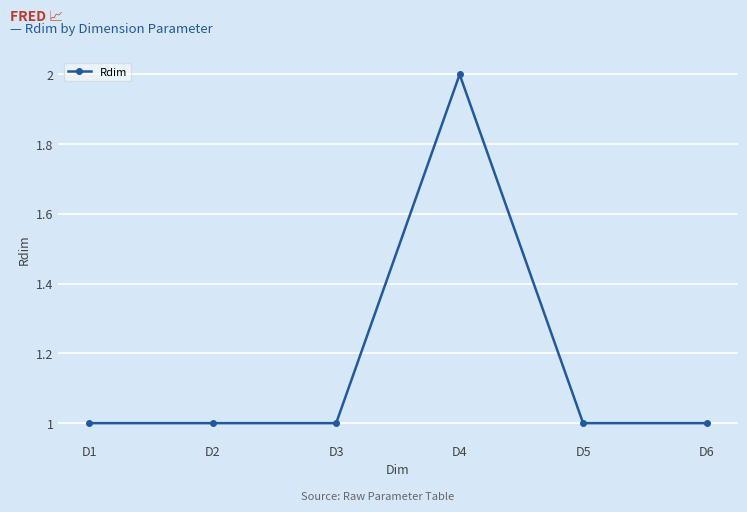

Count the number of categories in the chart.

6